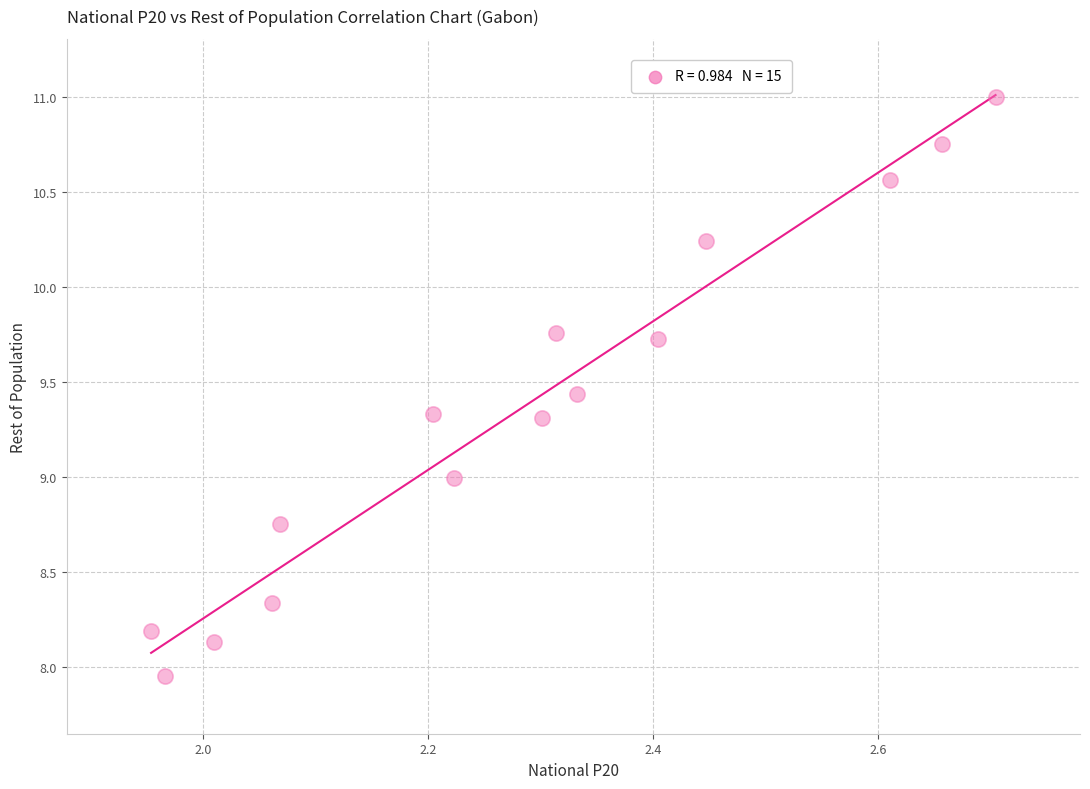

What is the range of X values (max minus min)?

0.8